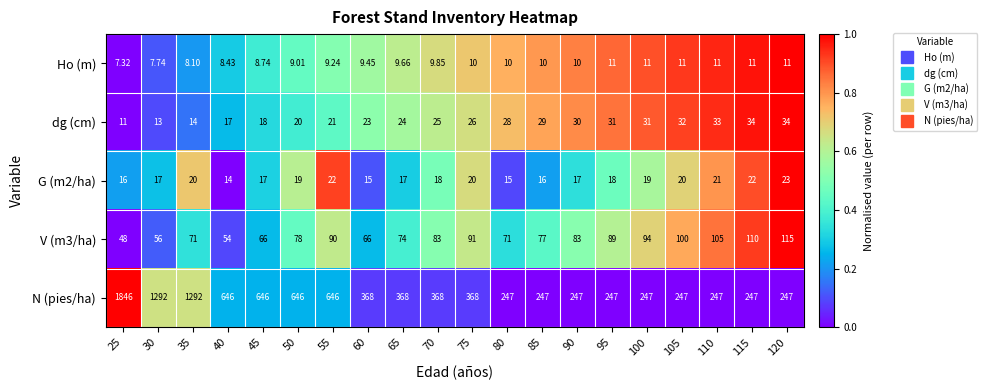

Which series has the largest total across all categories?

N (pies/ha)